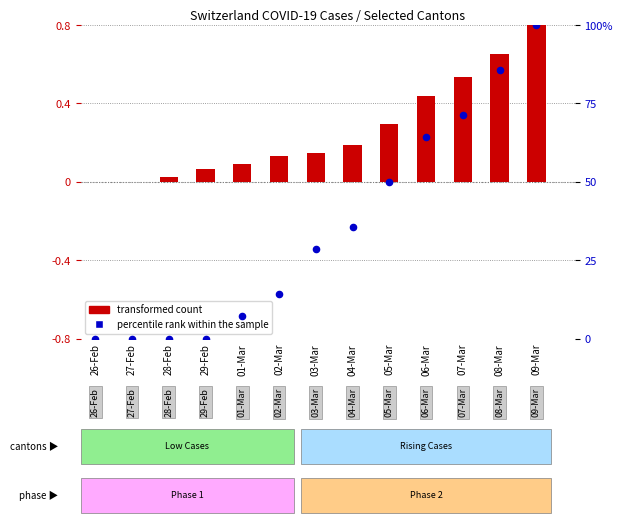

What is the total value across all series at 08-Mar?

86.4